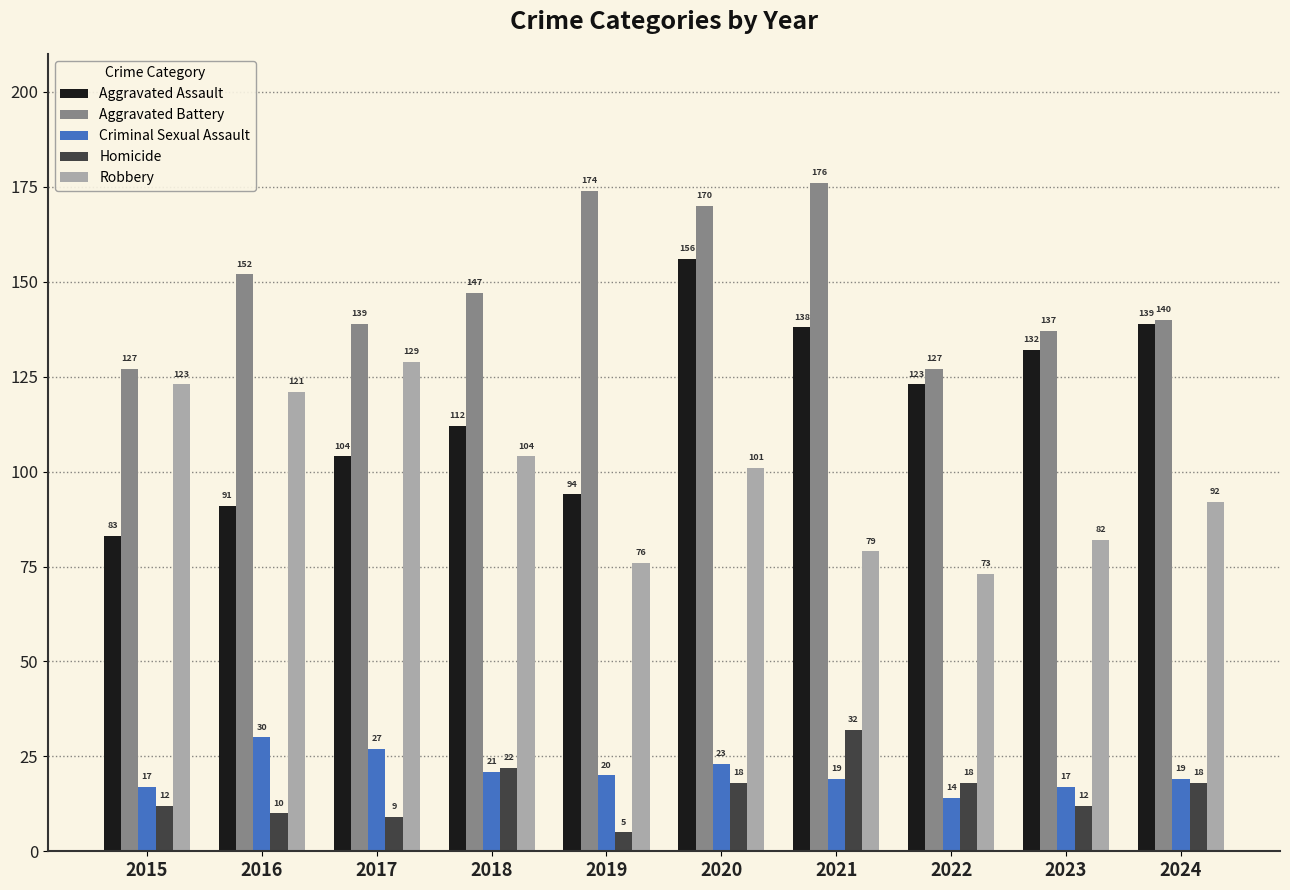

Are the bars grouped side by side (vs. stacked)?

Yes